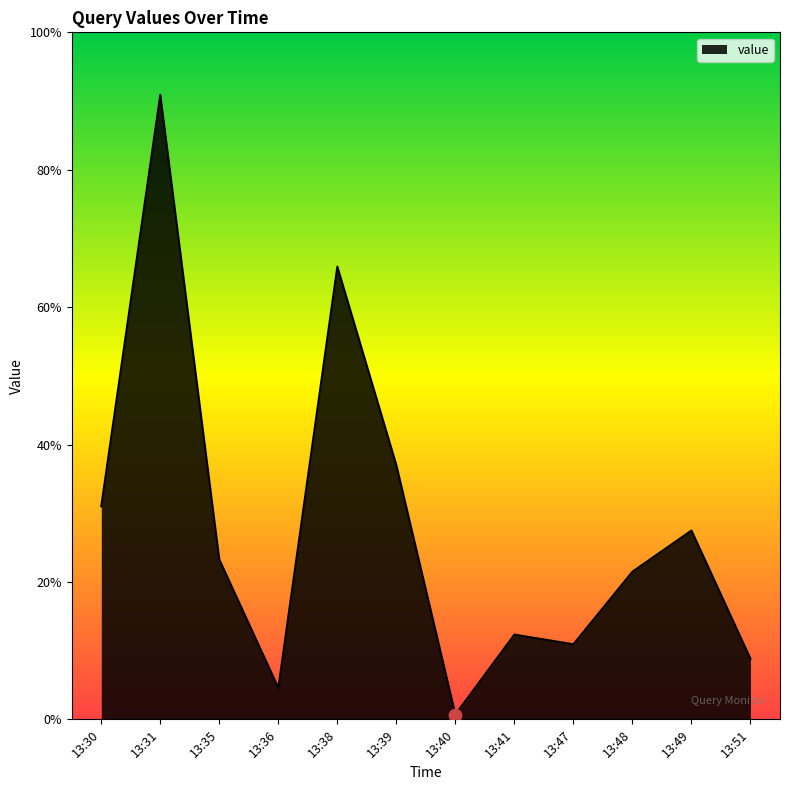

Between 13:40 and 13:51, which is larger?

13:51